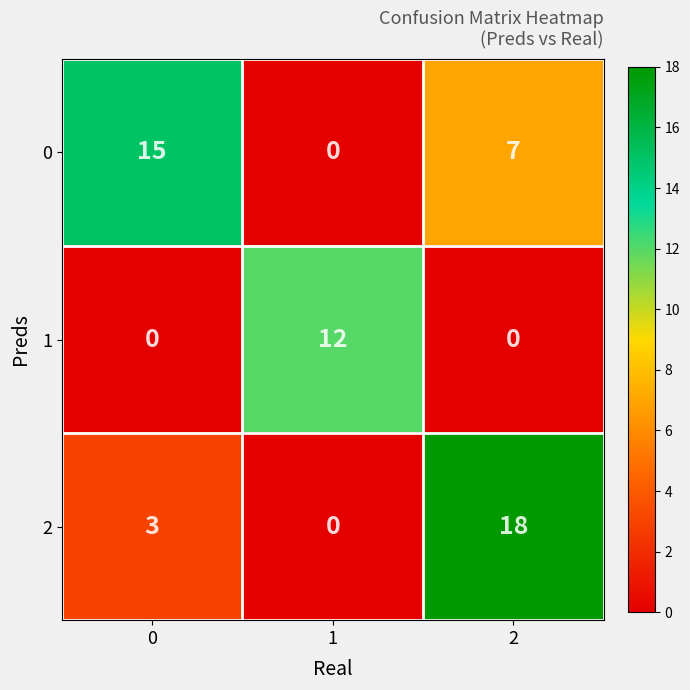

Which series has the widest spread of values?

2